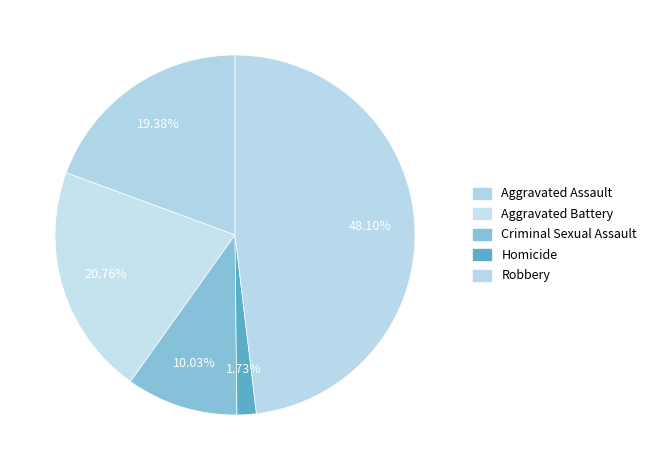

To the nearest percent, what is the combined percentage of Robbery and Homicide?

50%